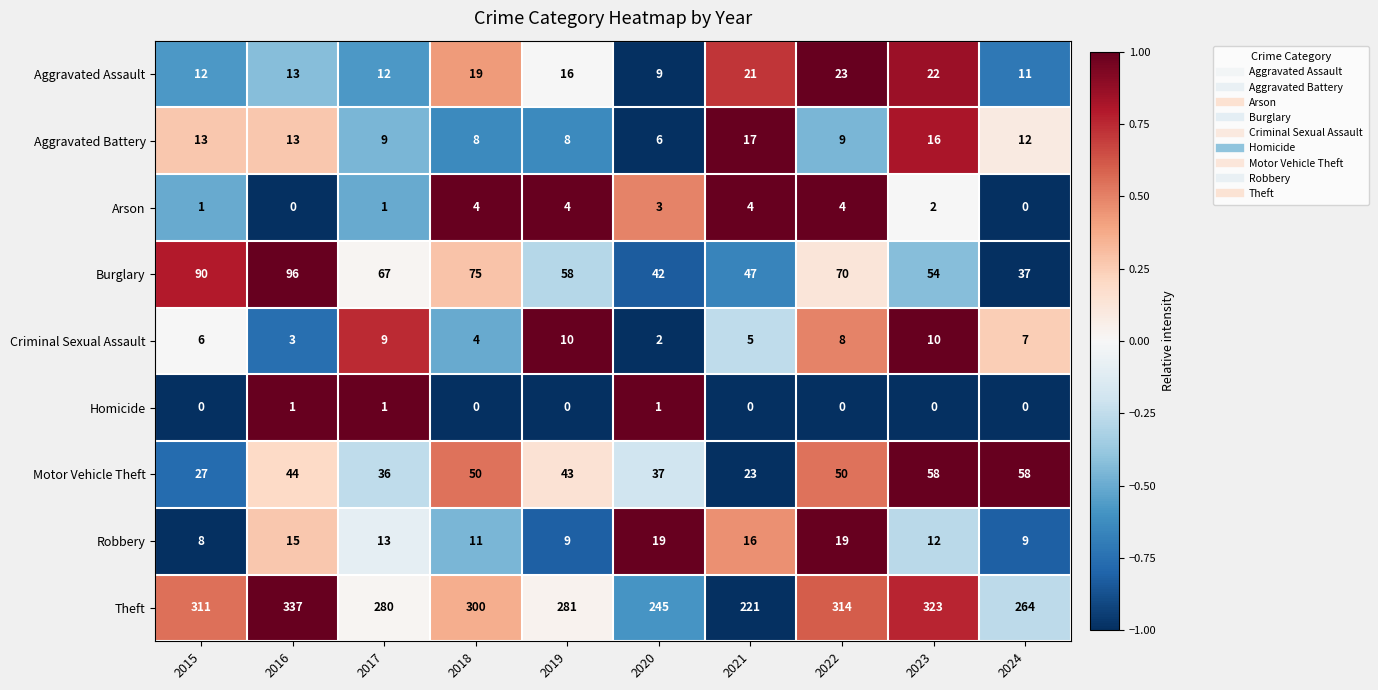

Which series changed the most between 2020 and 2022?

Theft